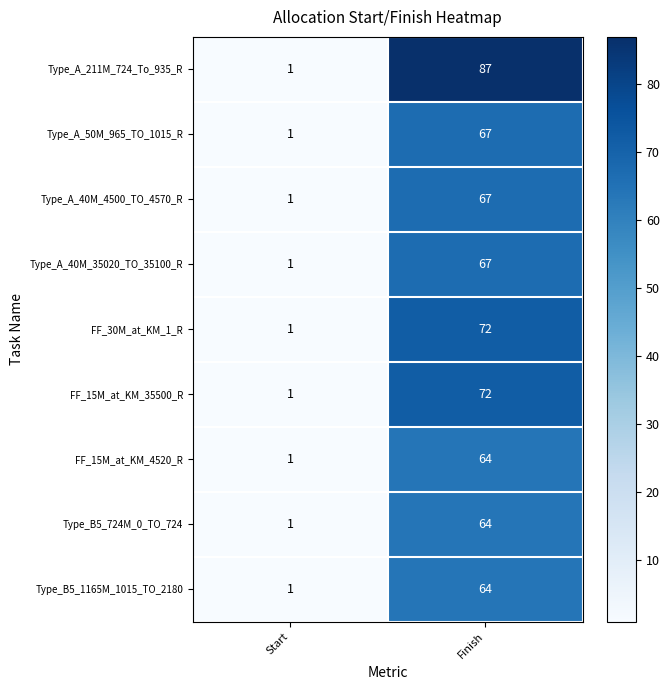

What is the greatest value displayed?

87